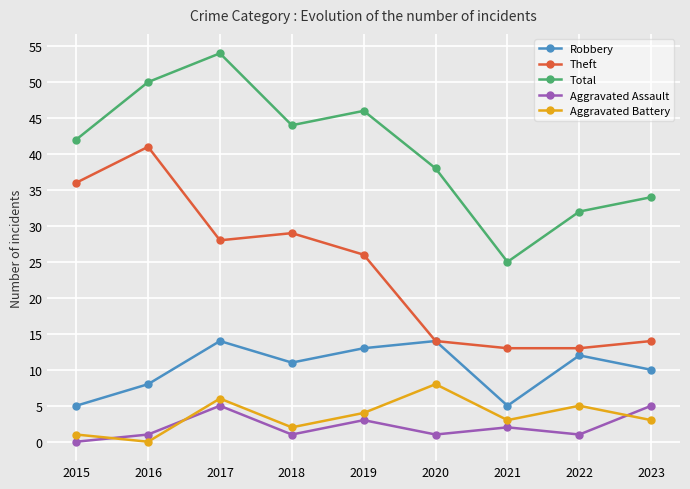

What is the sum of the Total values at 2018 and 2022?

76